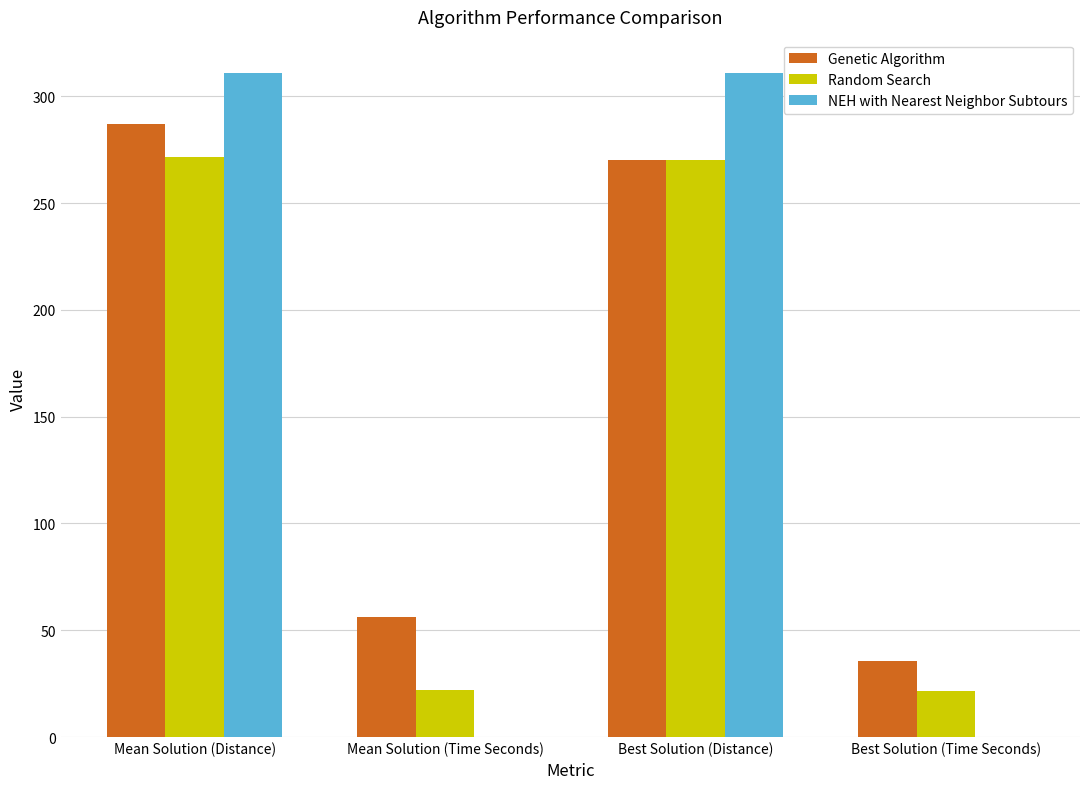

What are all the series names shown in the legend?

Genetic Algorithm, Random Search, NEH with Nearest Neighbor Subtours